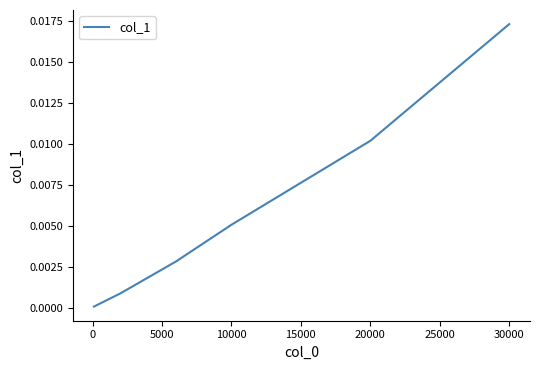

True or false: the data has more than 0 interior local peaks.

False